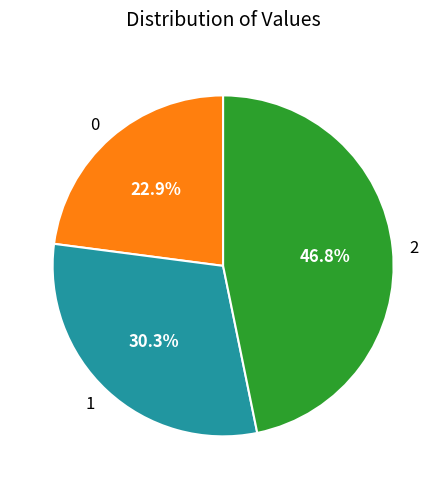

What is the ratio of the value at 1 to the value at 0?

1.3